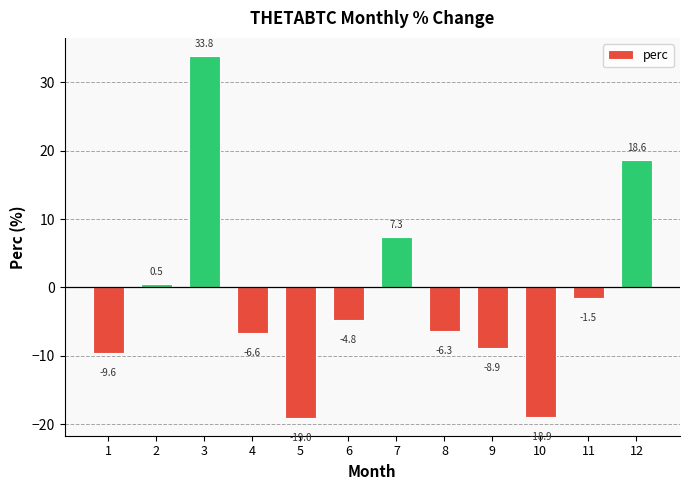

Which has a higher value, 4 or 3?

3